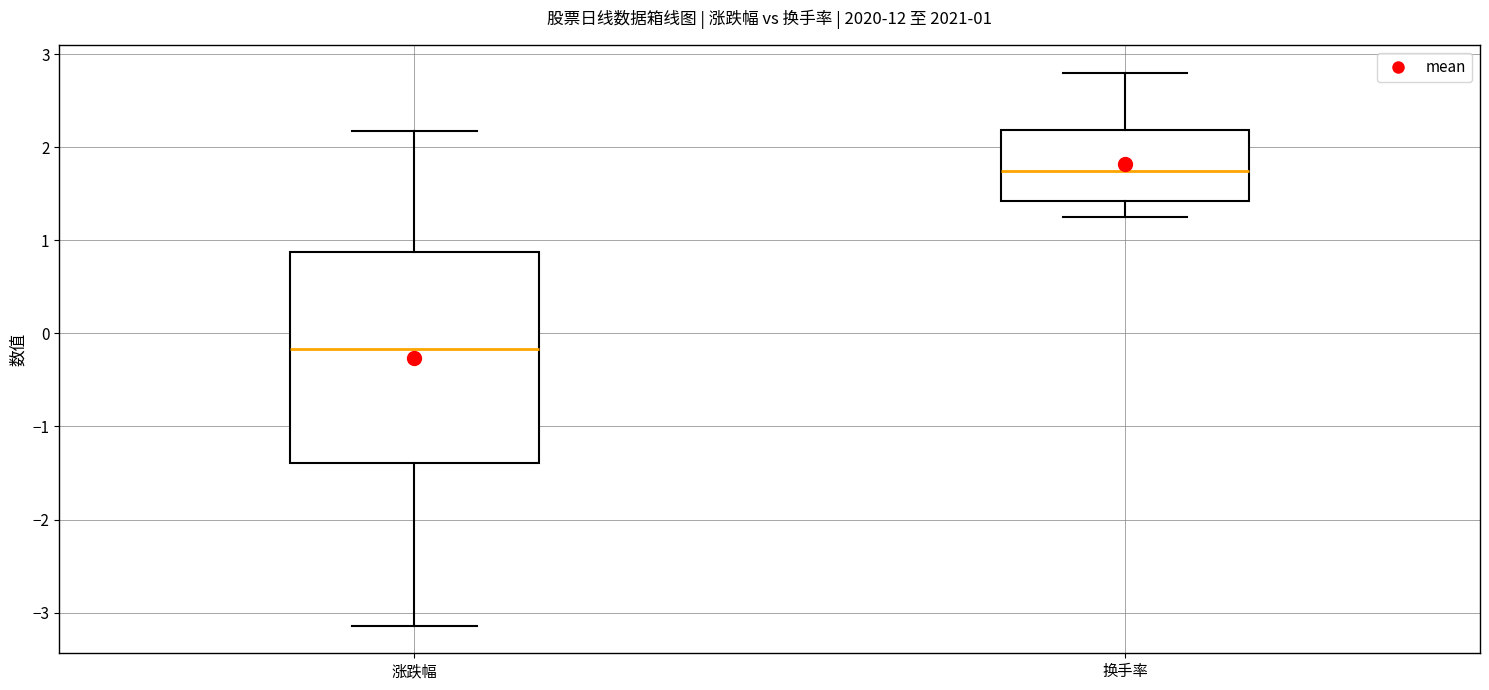

Which box's median line is the highest?

换手率